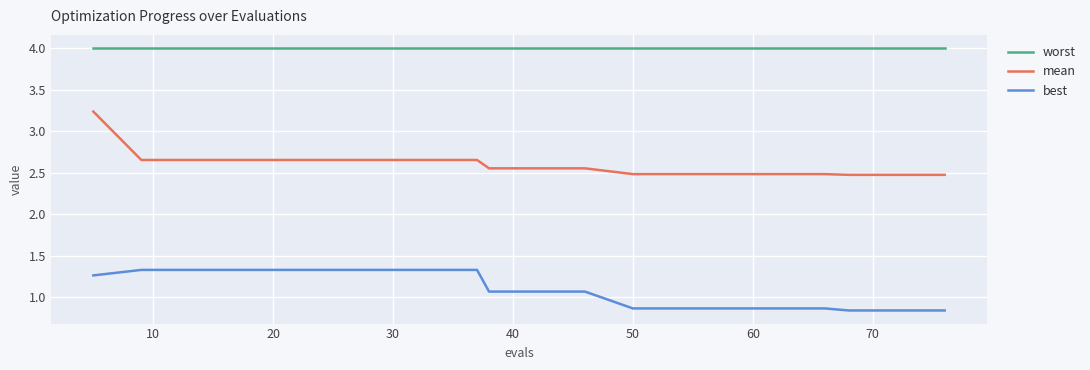

What is the lowest value of the worst series?

4.0